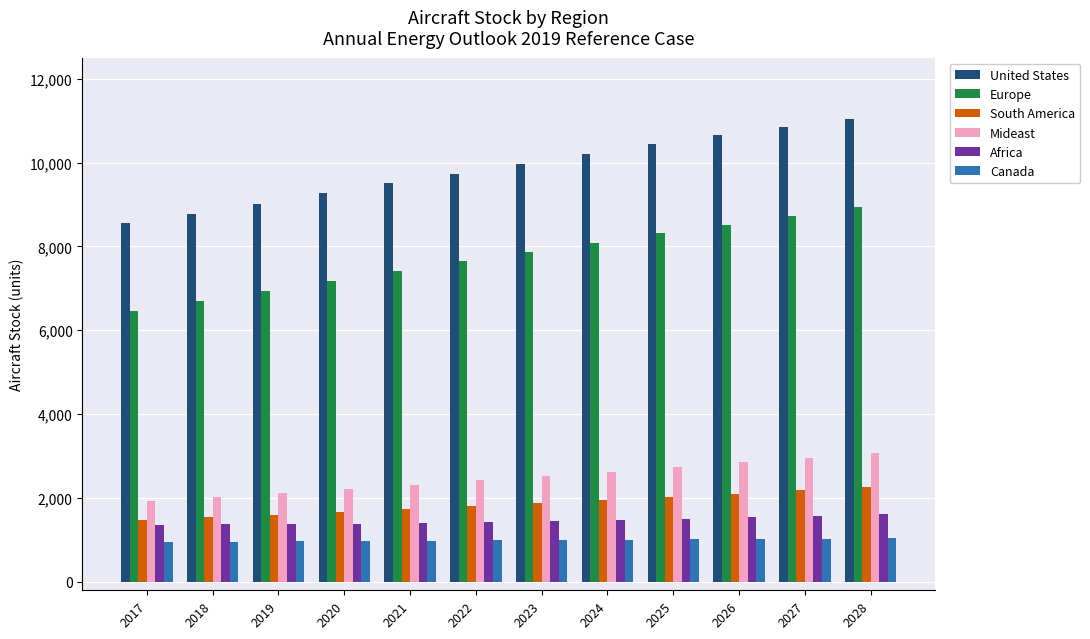

Rank the categories by Europe value from lowest to highest.

2017, 2018, 2019, 2020, 2021, 2022, 2023, 2024, 2025, 2026, 2027, 2028